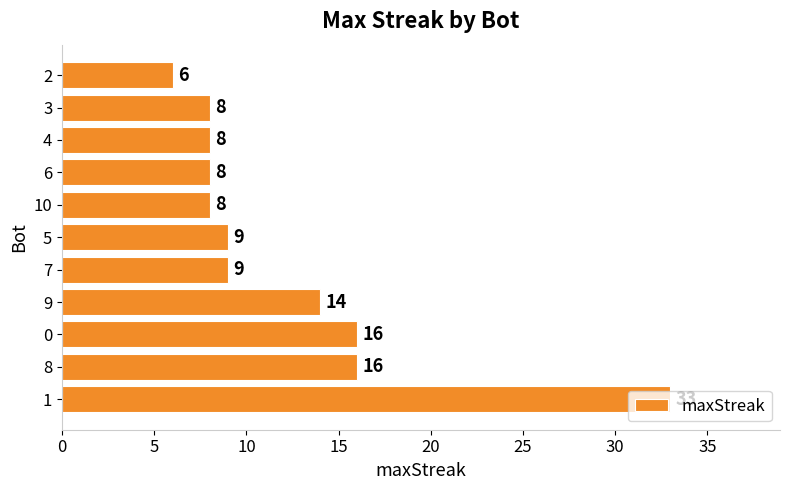

Which has a higher value, 6 or 9?

9